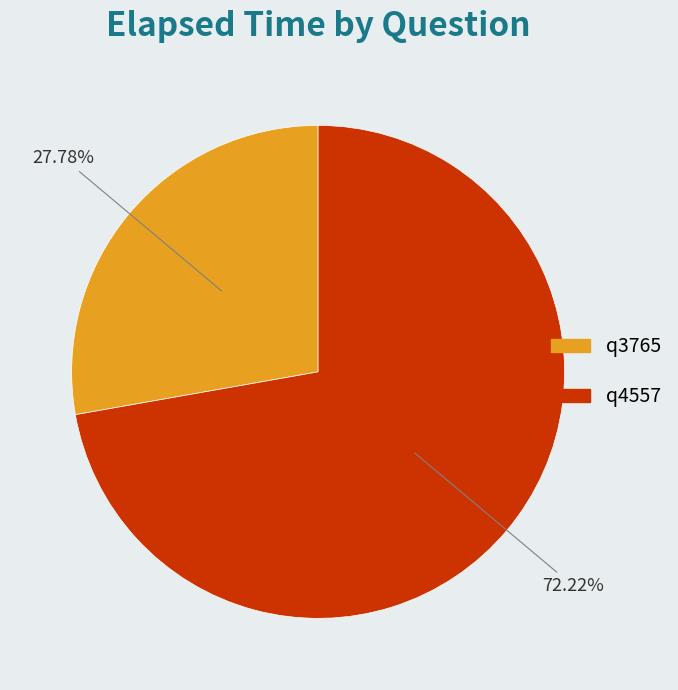

Which category has the smallest portion of the pie?

q3765